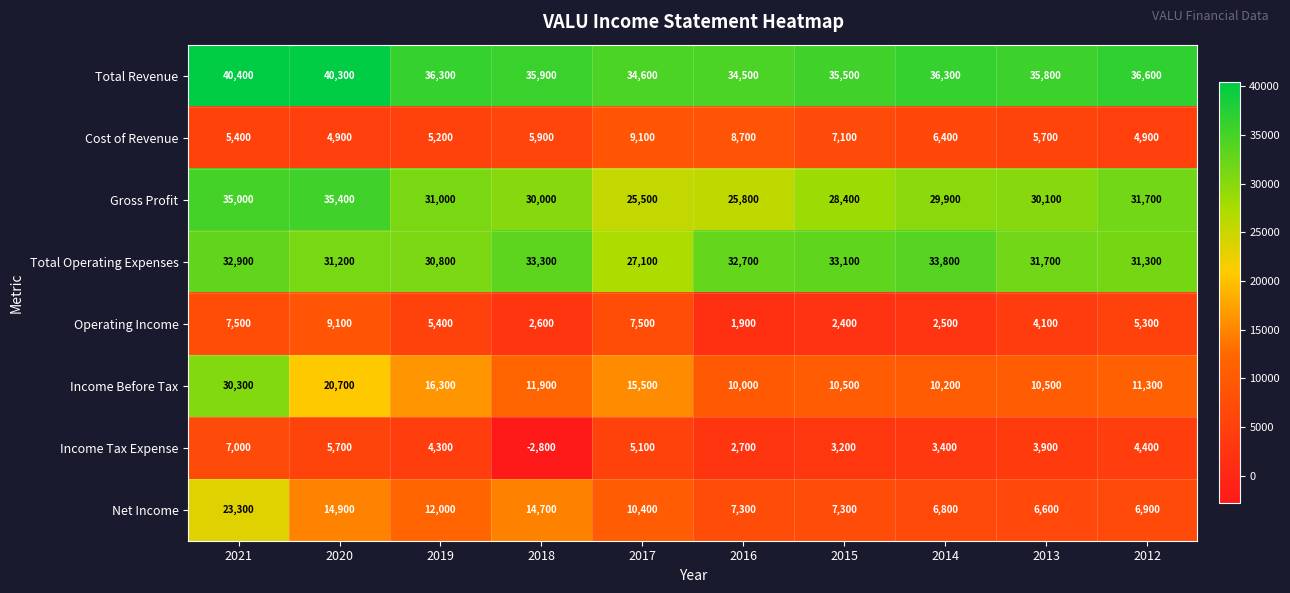

Which category has the highest value across all series?

2021